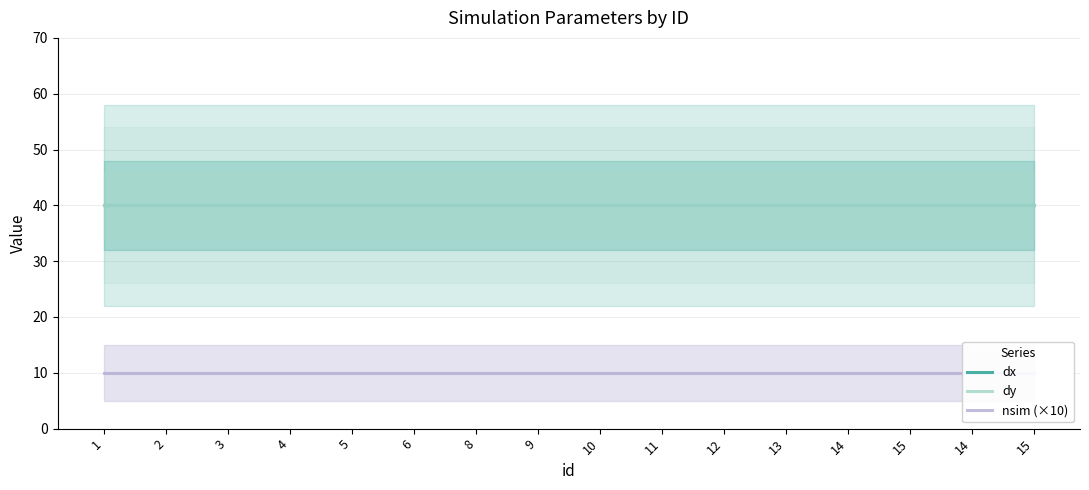

Where is dy nearest to the value 40?

1